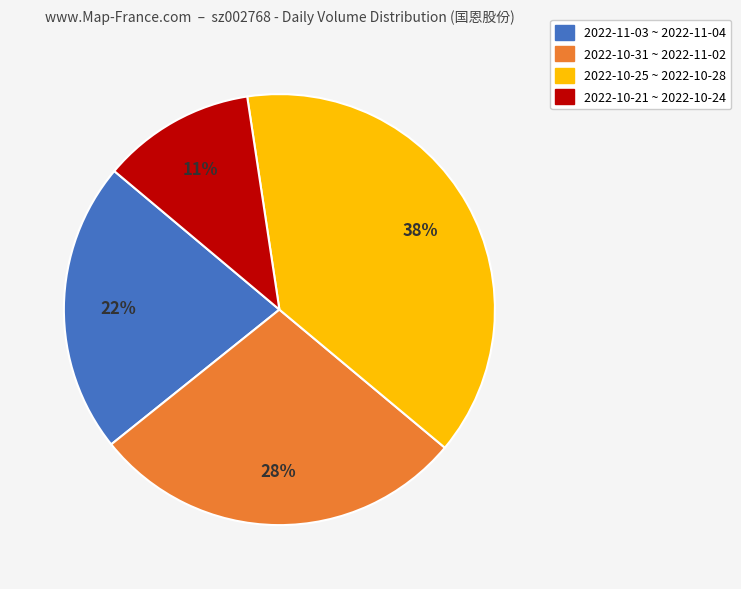

To the nearest percent, what is the average slice percentage?

25%